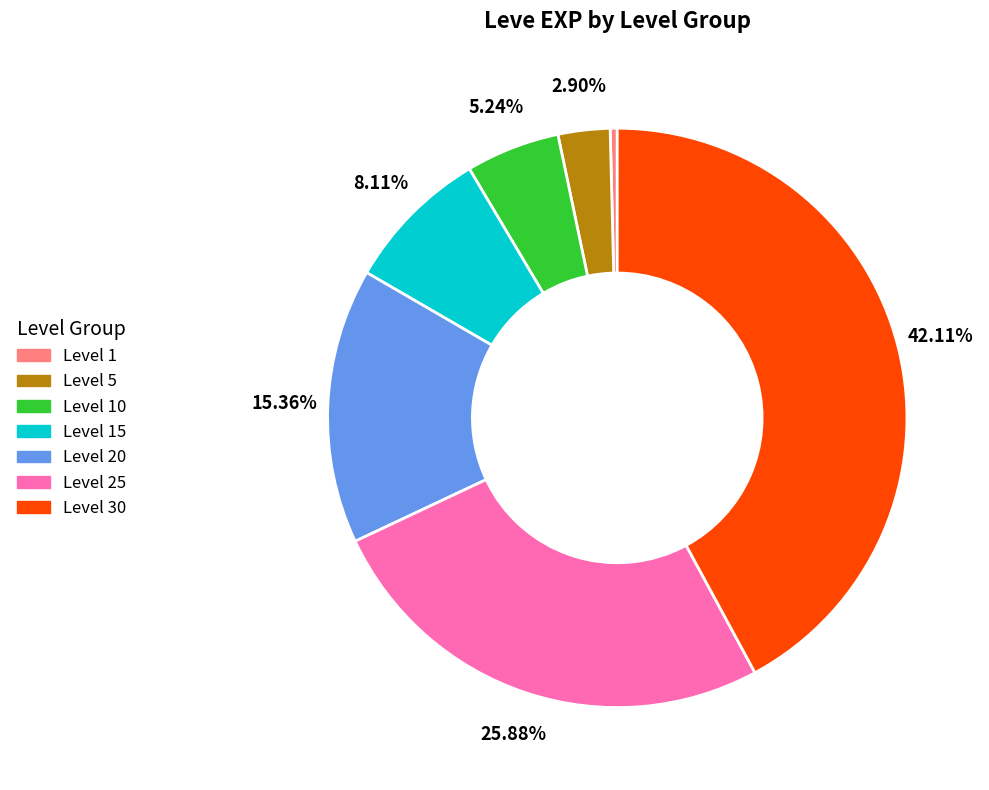

Does any single category account for the majority?

No